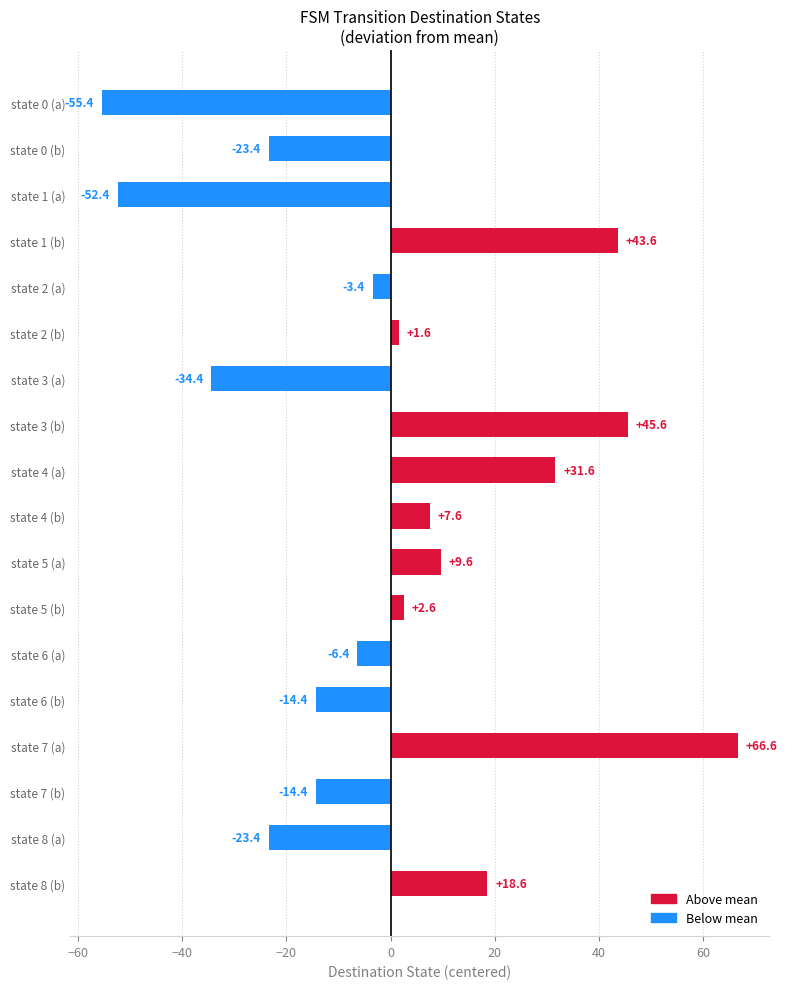

At how many categories does at least one series exceed 59?

1